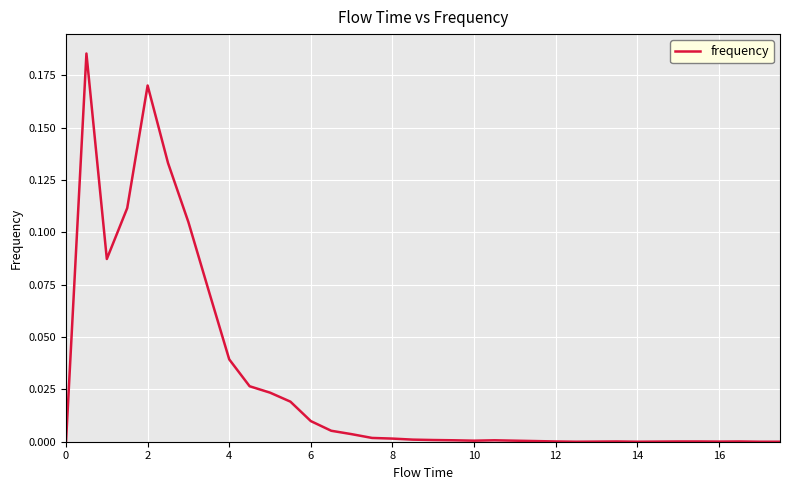

How many lines are shown in the chart?

1